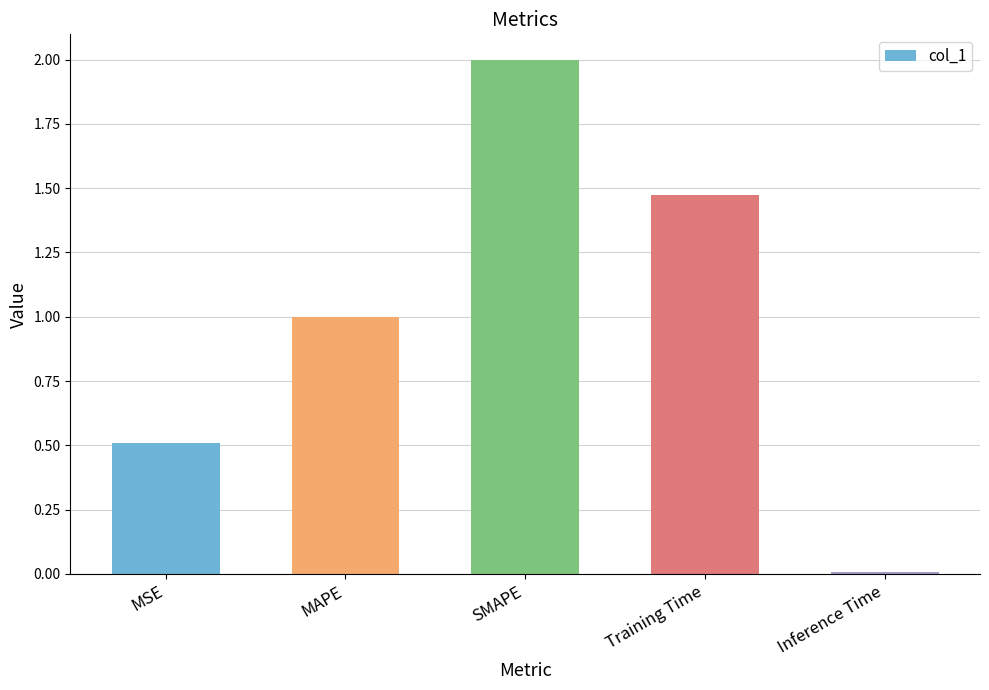

List the labels in order of value, smallest first.

Inference Time, MSE, MAPE, Training Time, SMAPE